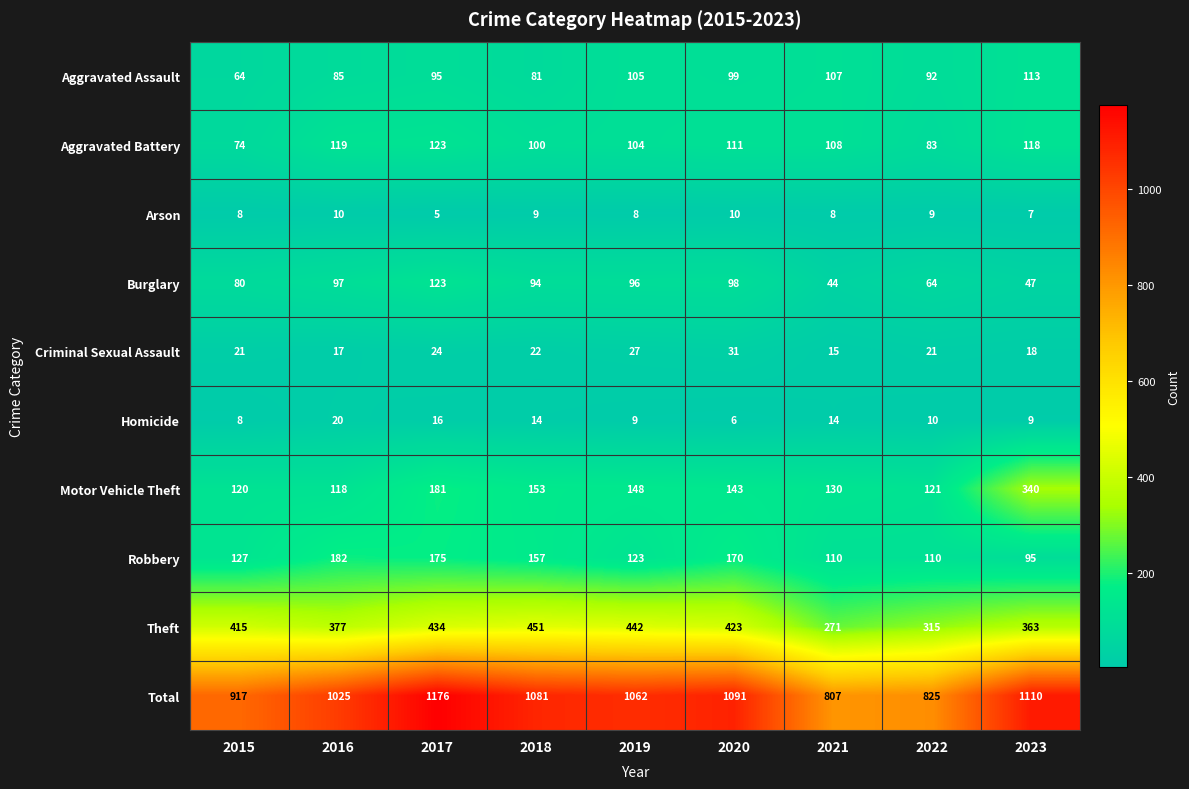

What is the spread (max minus min) of values at 2018?

1072